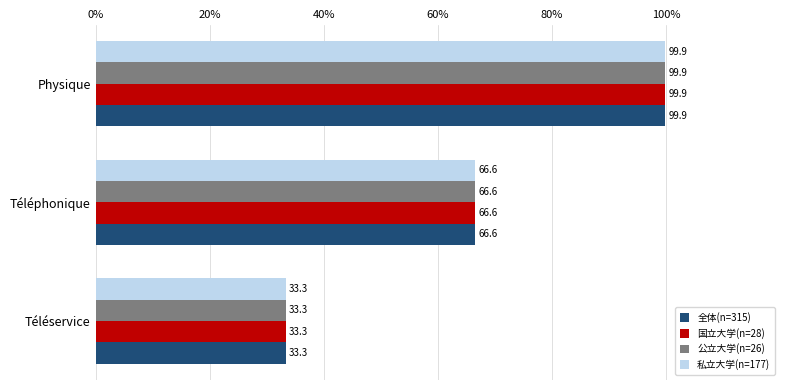

What is the sum of the 私立大学(n=177) values at Téléphonique and Téléservice?

99.9